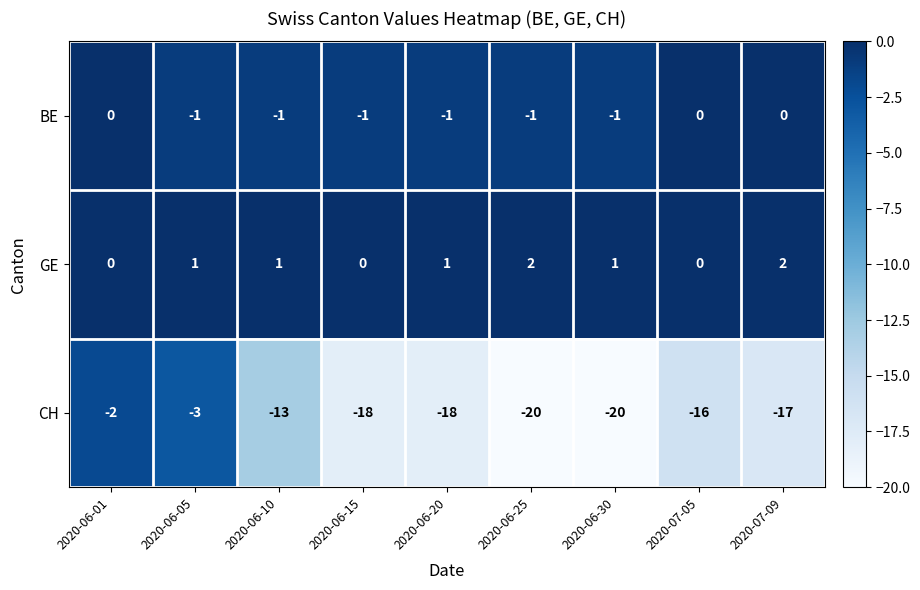

What is the minimum value shown in the chart?

-20